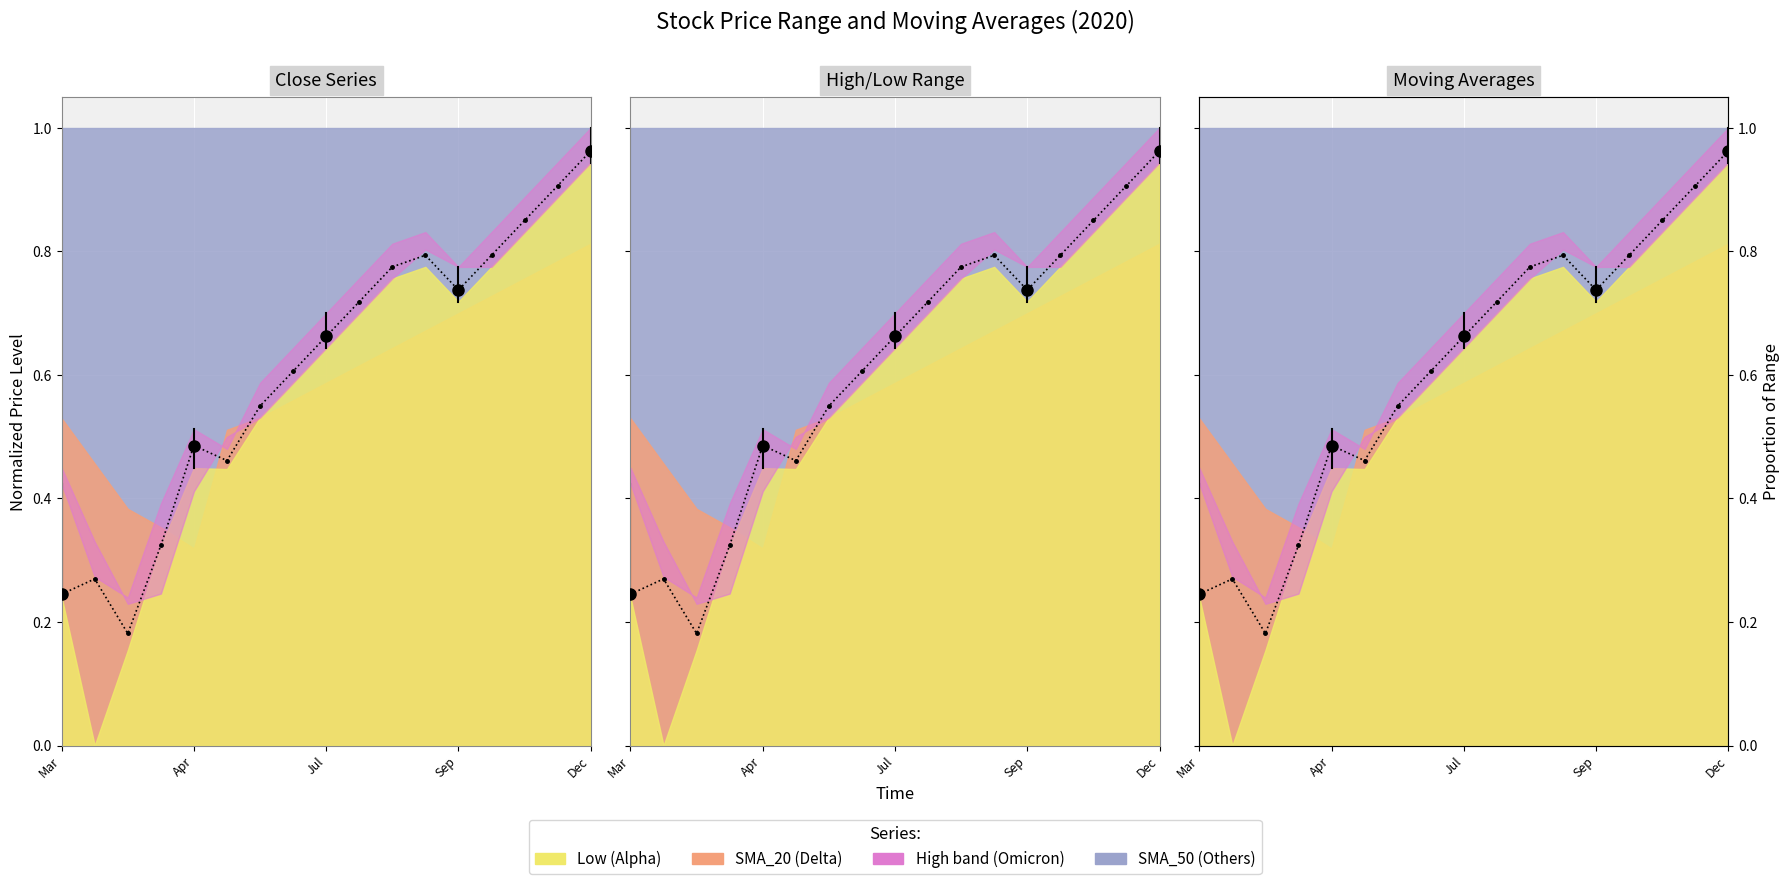

How many points are lower than both their immediate neighbors (excluding endpoints)?

3